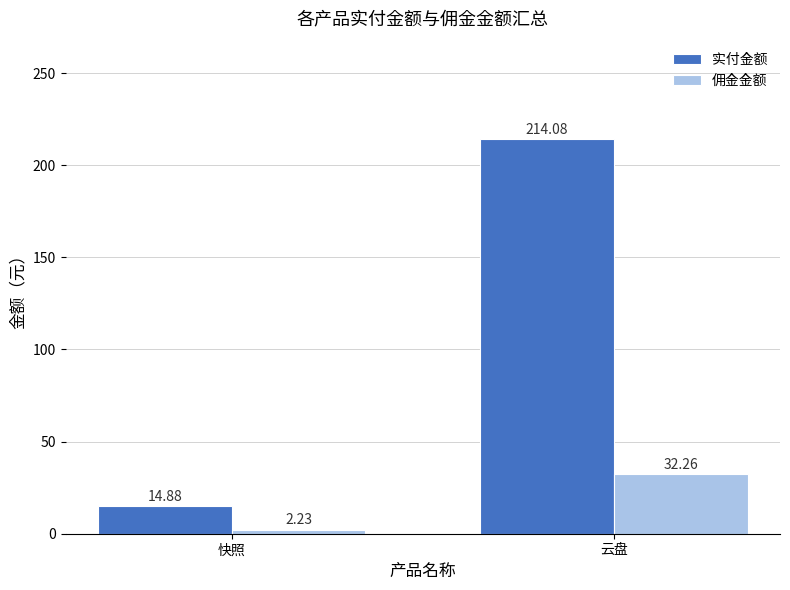

How many series are shown in this chart?

2